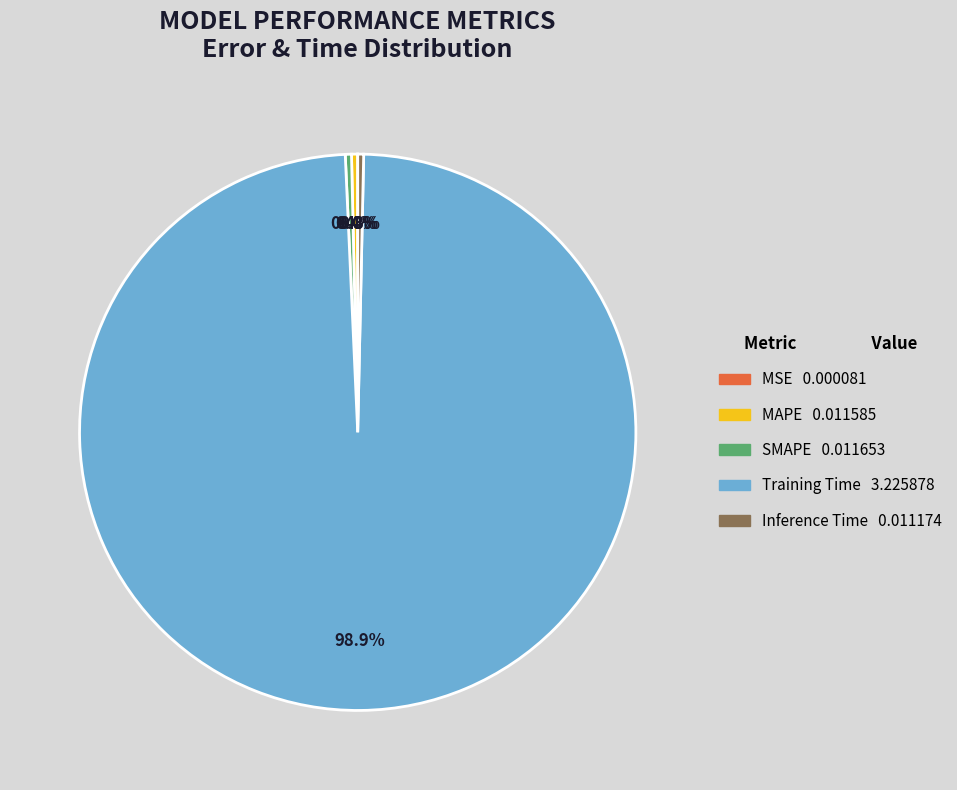

Is there any slice that represents more than half of the pie?

Yes